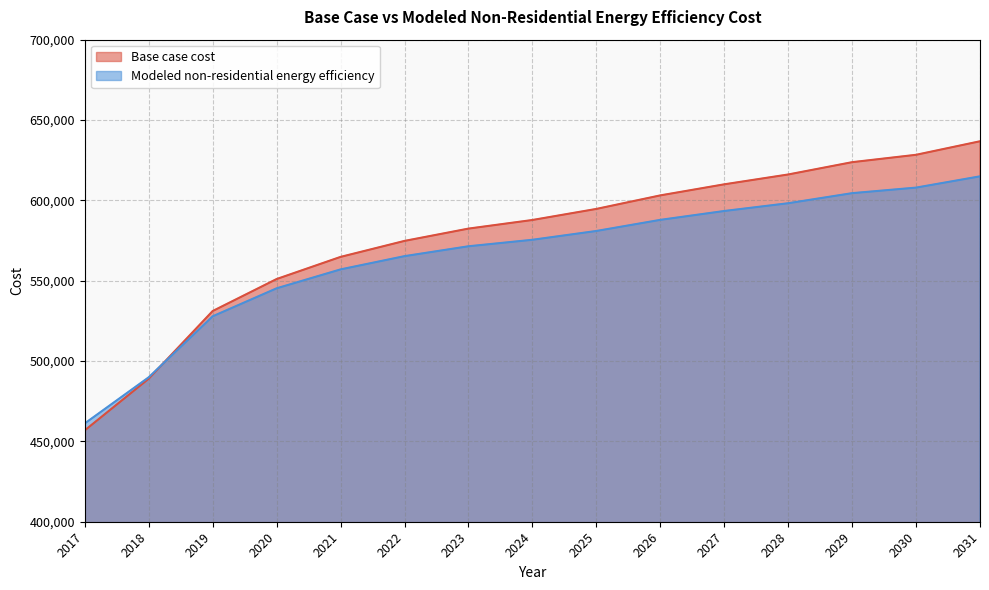

True or false: Base case cost and Modeled non-residential energy efficiency intersect in this chart.

True